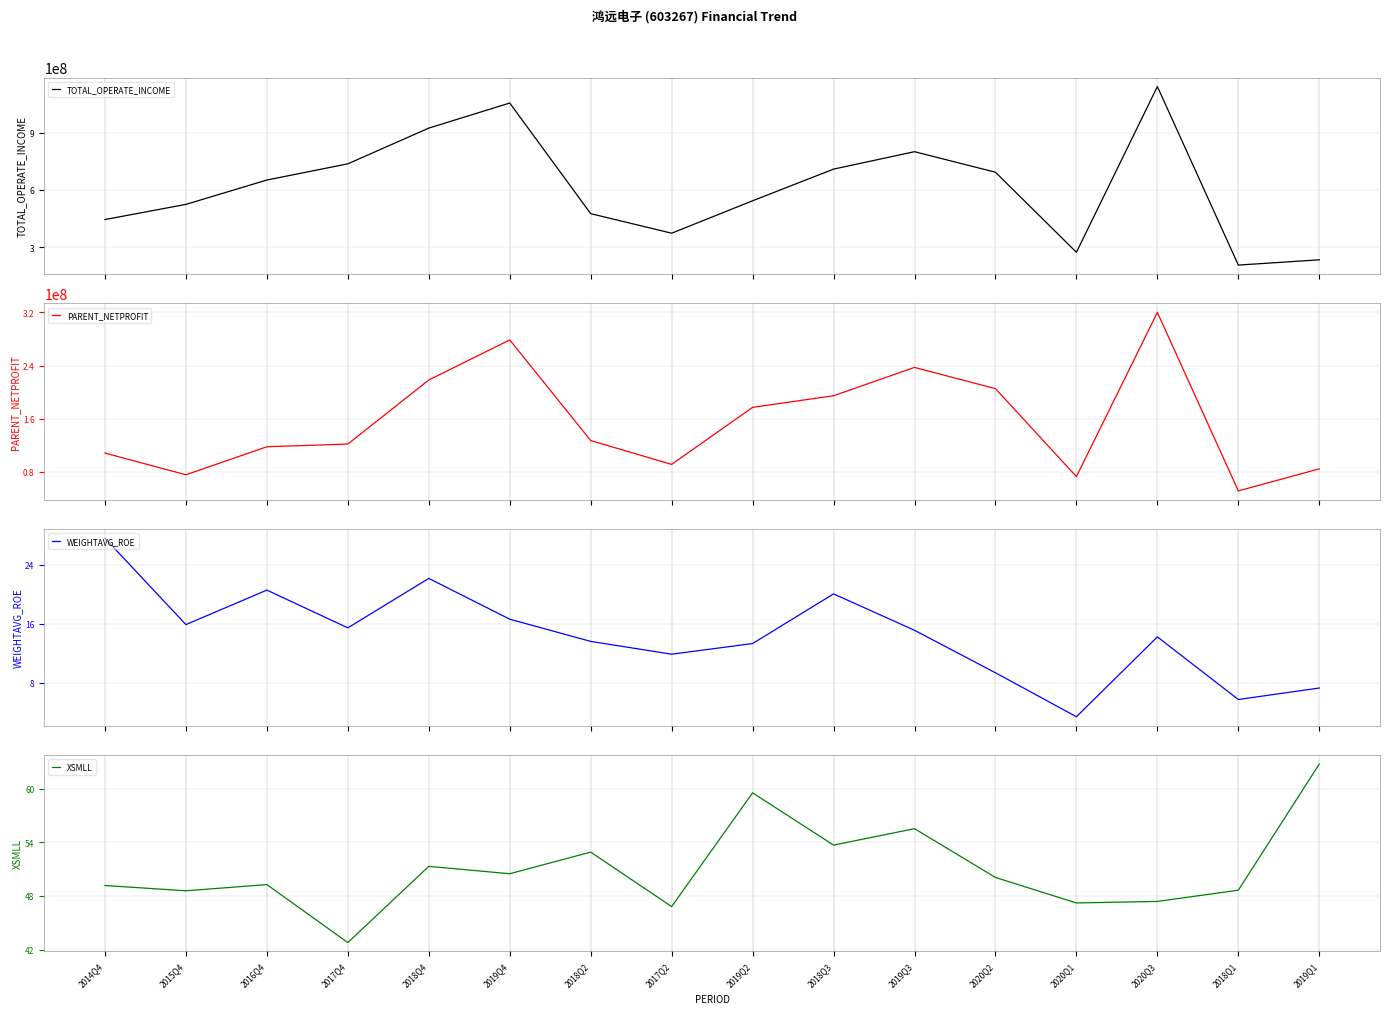

How many values in the XSMLL series exceed 50?

8